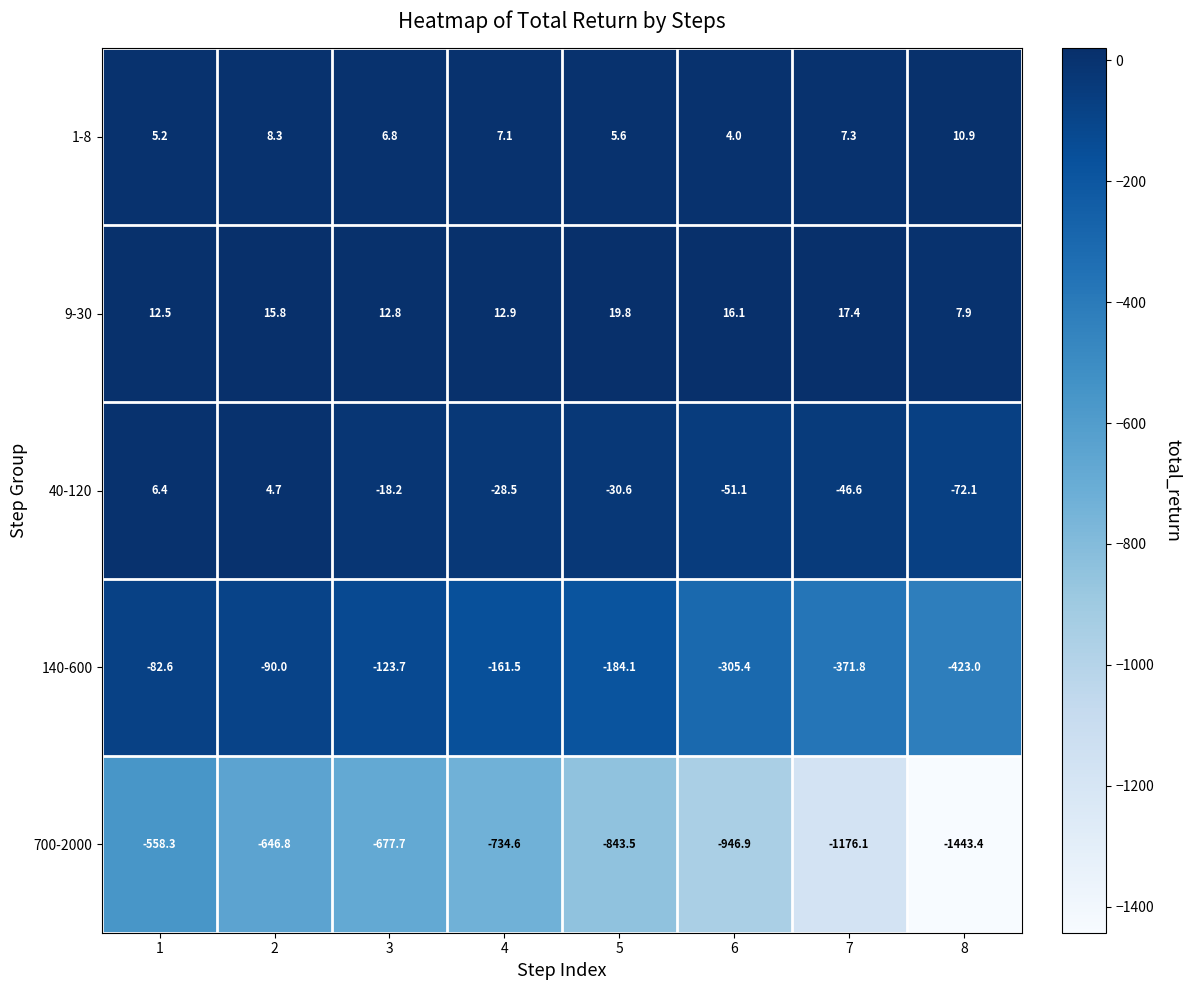

What is the sum of all 1-8 values?

55.2